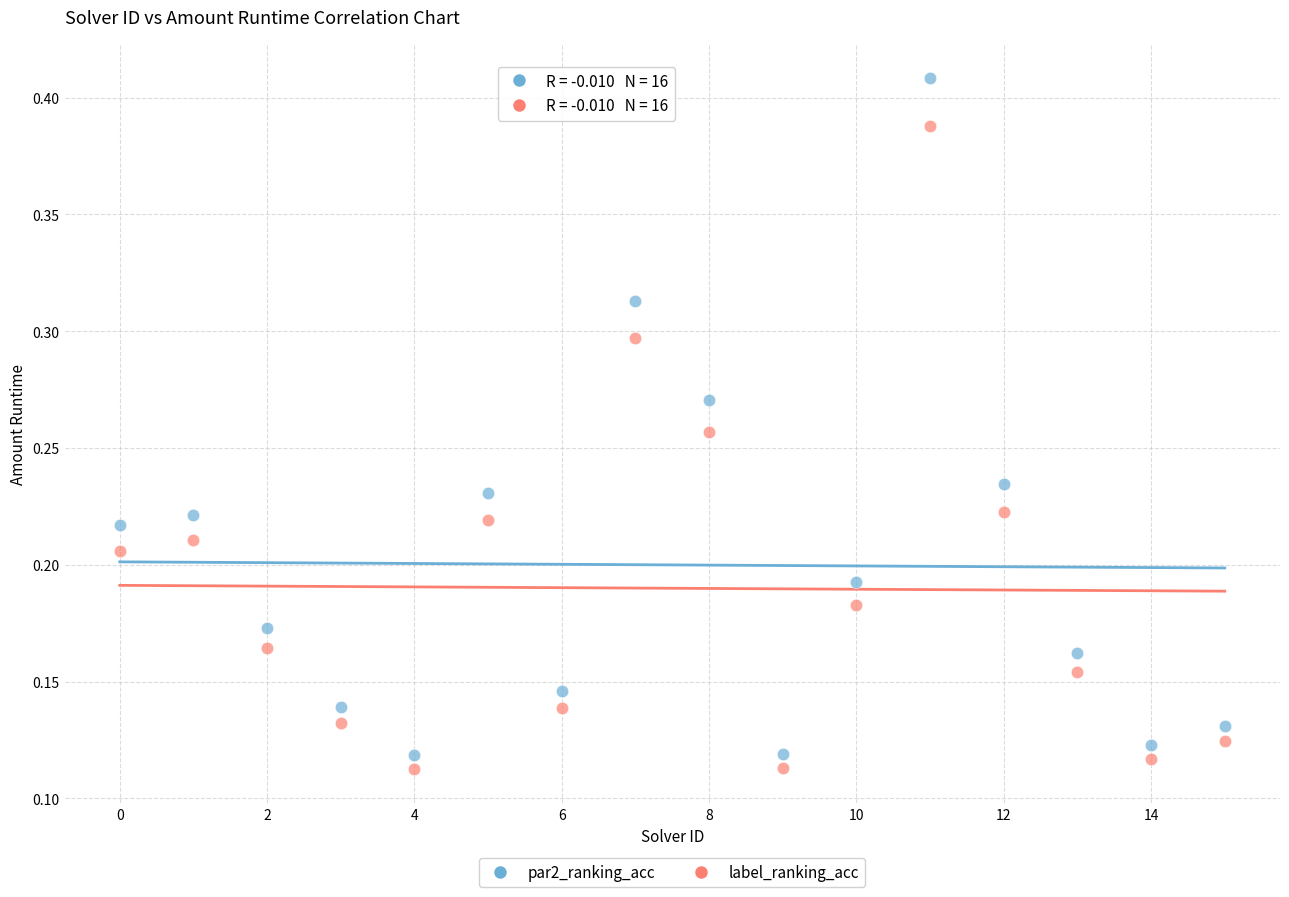

Which series has the largest Y range (max minus min)?

par2_ranking_acc